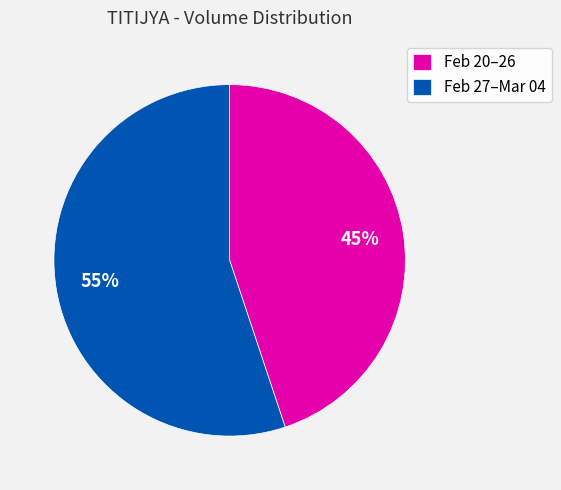

What percentage is the Feb 27–Mar 04 slice, to the nearest percent?

55%